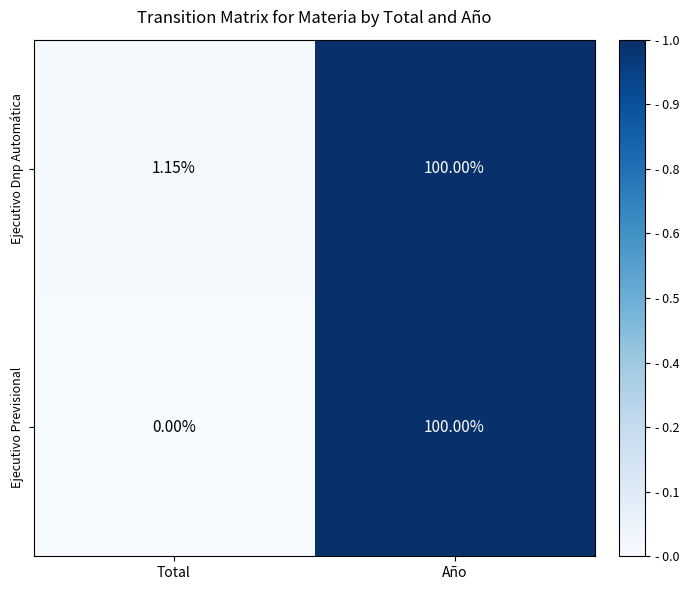

How many positive values does the Ejecutivo Previsional series have?

1